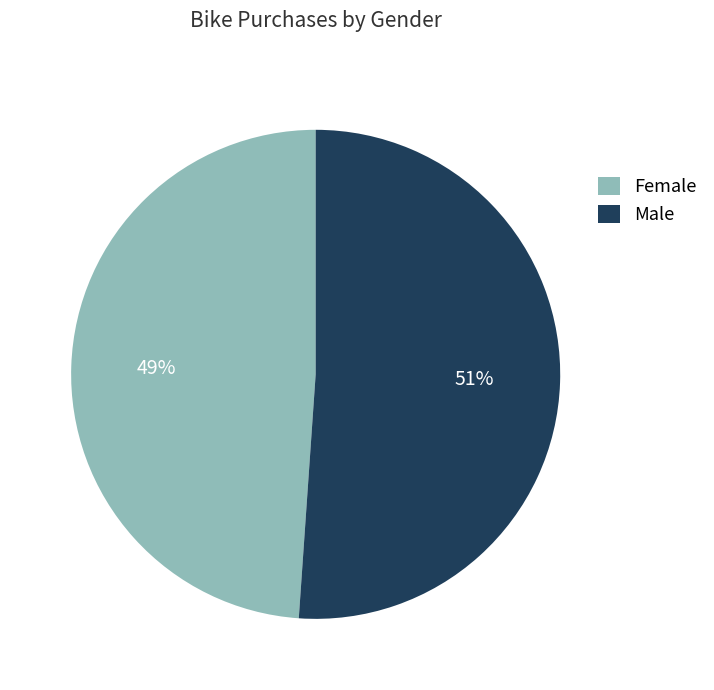

Which slice is the smallest?

Female